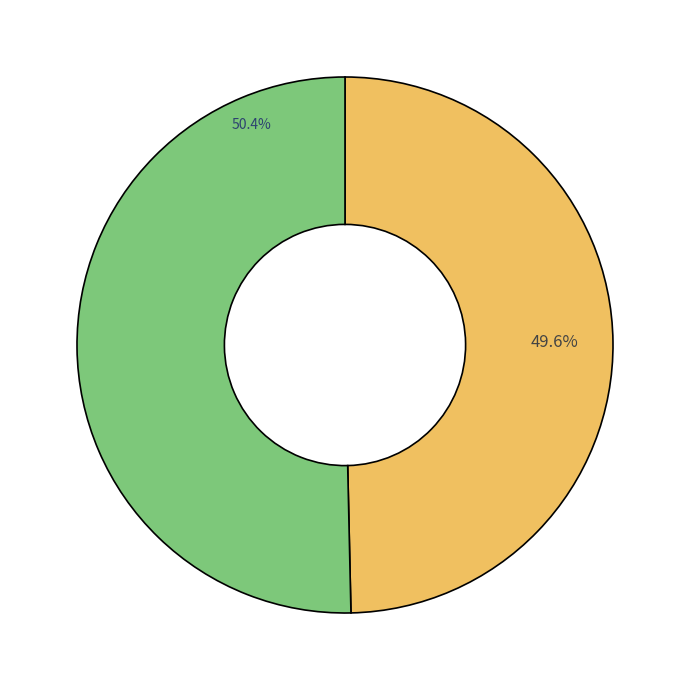

Is there a majority slice in this chart?

Yes